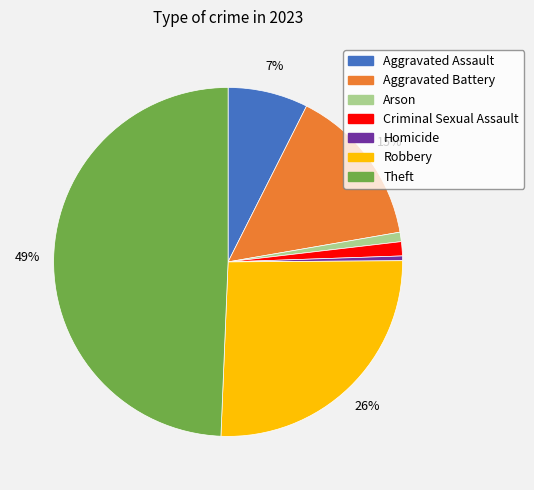

To the nearest percent, what is the difference between the largest and smallest slice percentages?

49%